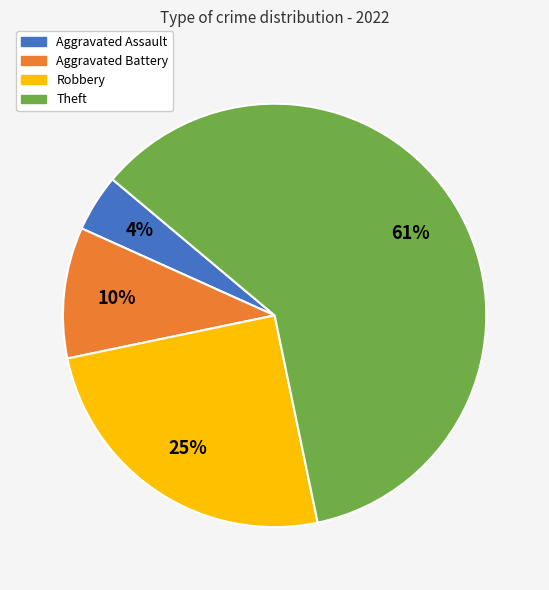

Which slice represents more than half of the pie?

Theft